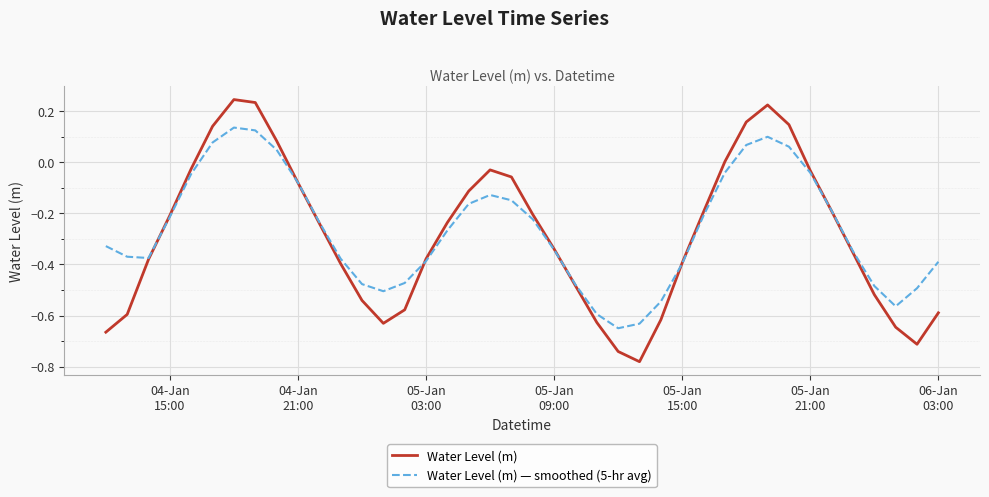

List the series in order of their peak value, highest first.

Water Level (m), Water Level (m) — smoothed (5-hr avg)